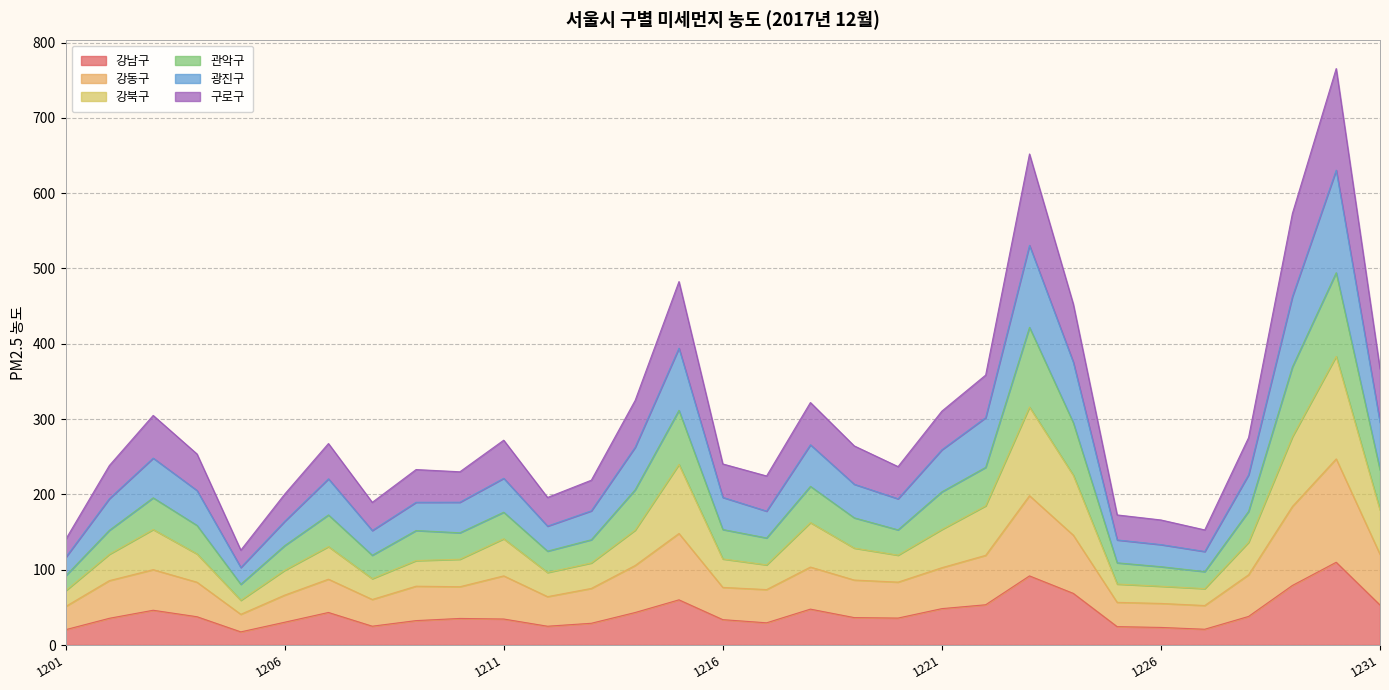

What is the total value across all series at 1226?

166.1